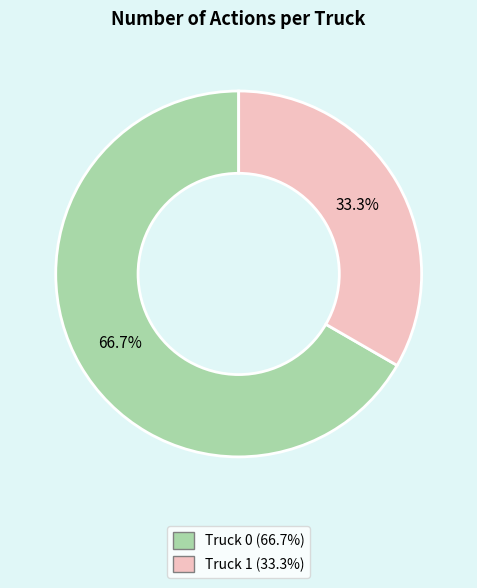

Is it true that Truck 1 is 41% of the pie?

False